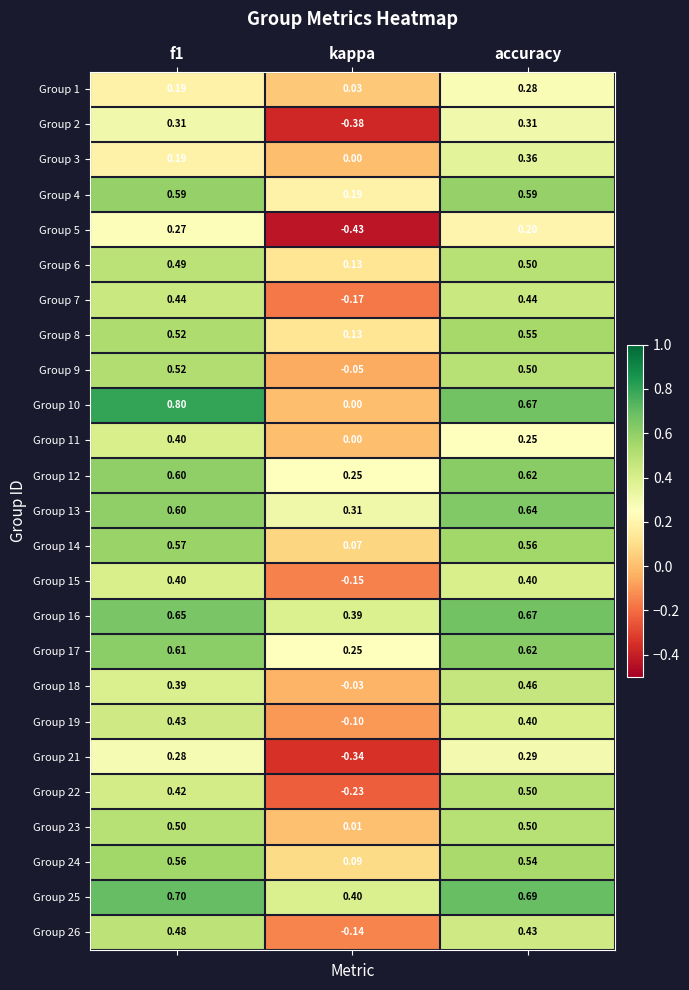

Where is Group 9 nearest to the value 0?

kappa